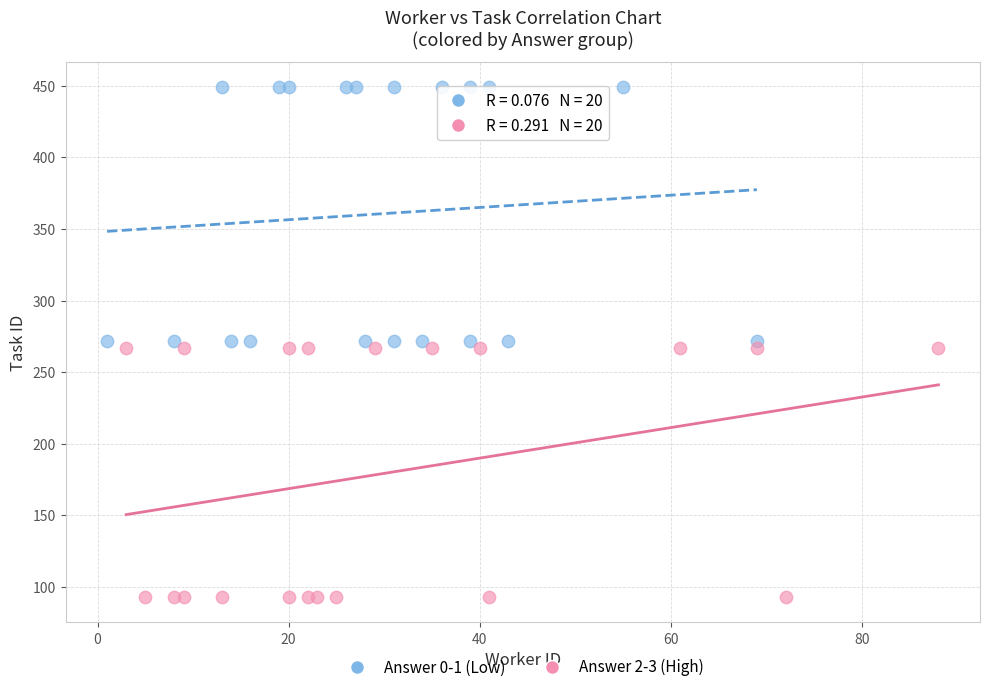

Which series reaches the minimum Y coordinate?

Answer 2-3 (High)